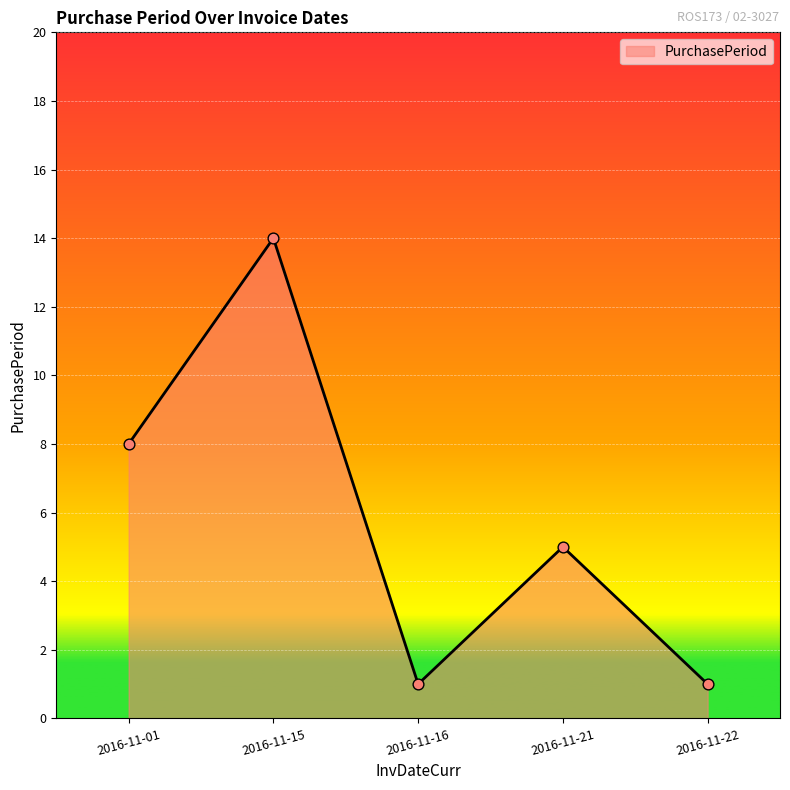

What is the change in value from 2016-11-15 to 2016-11-22?

-13